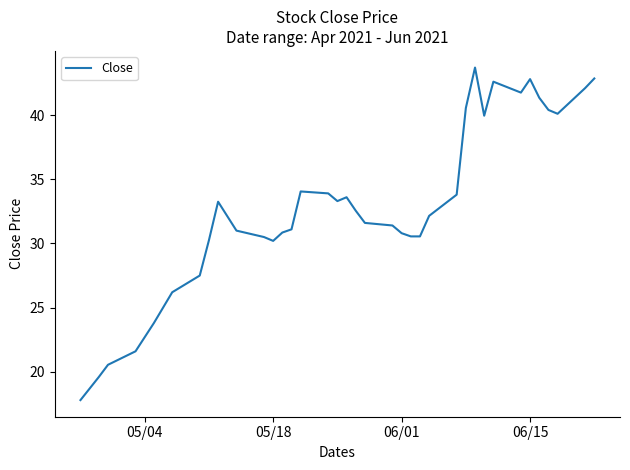

What is the greatest value displayed?

43.7